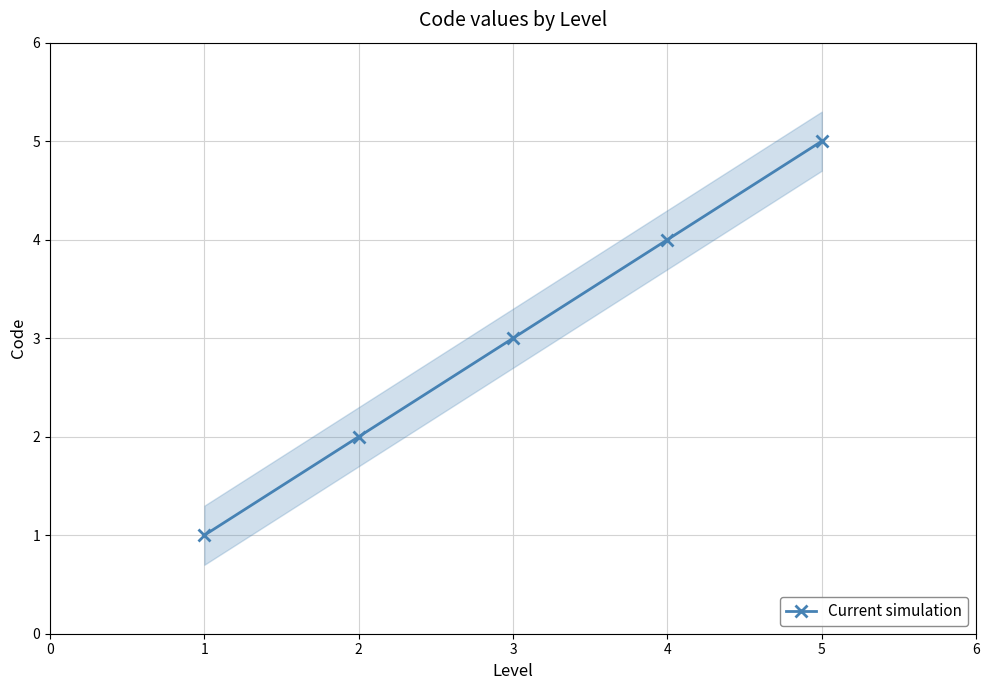

The Current simulation series shows 0 at 1. True or false?

False